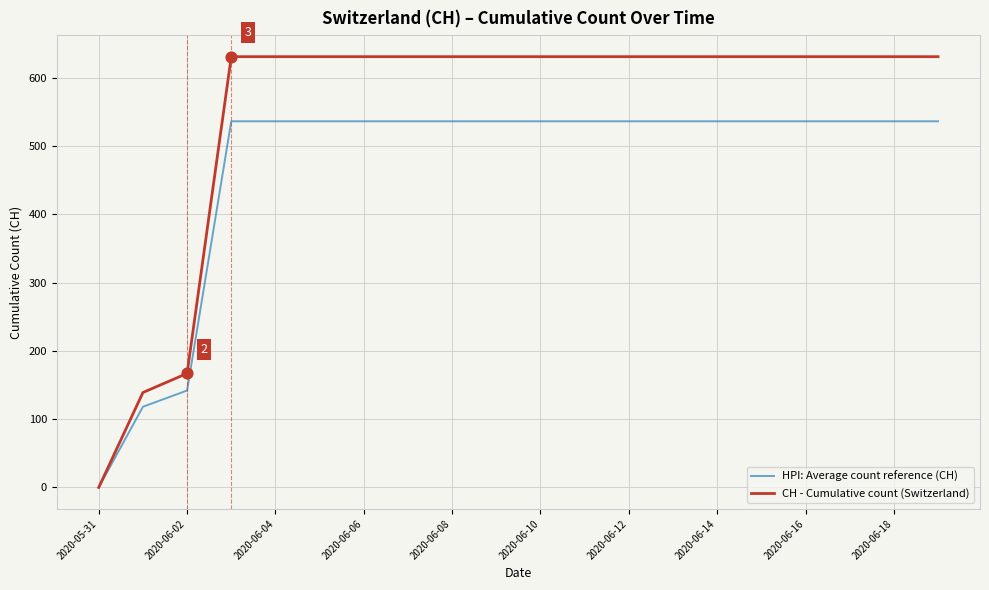

Which series has the largest range (max minus min)?

CH - Cumulative count (Switzerland)